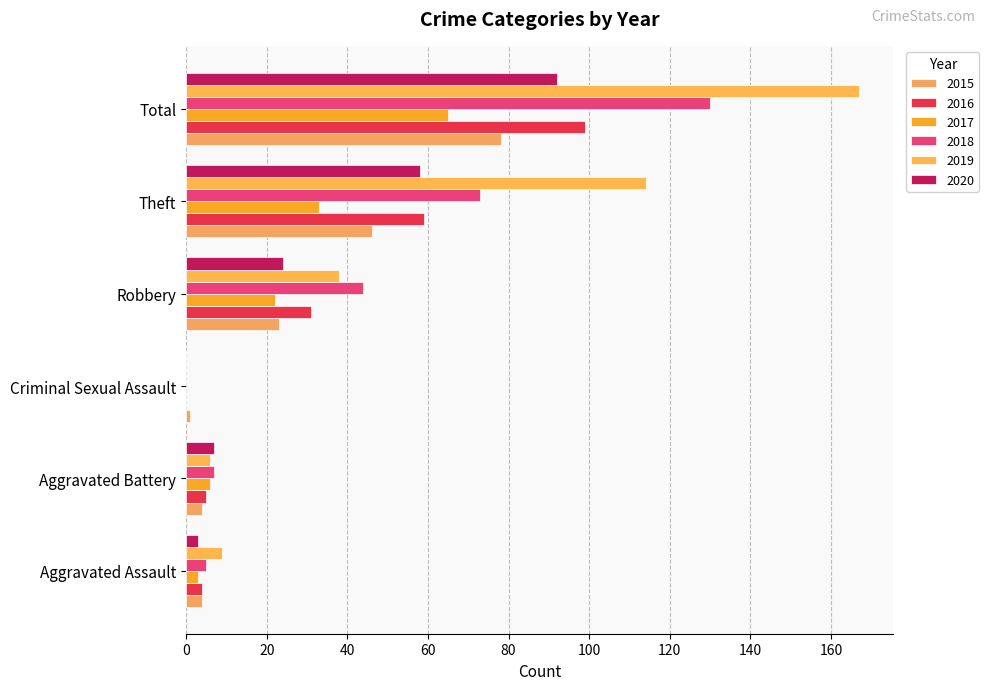

Reading left to right, transcribe all the data shown in this chart.

2015: 4	4	1	23	46	78
2016: 4	5	0	31	59	99
2017: 3	6	0	22	33	65
2018: 5	7	0	44	73	130
2019: 9	6	0	38	114	167
2020: 3	7	0	24	58	92